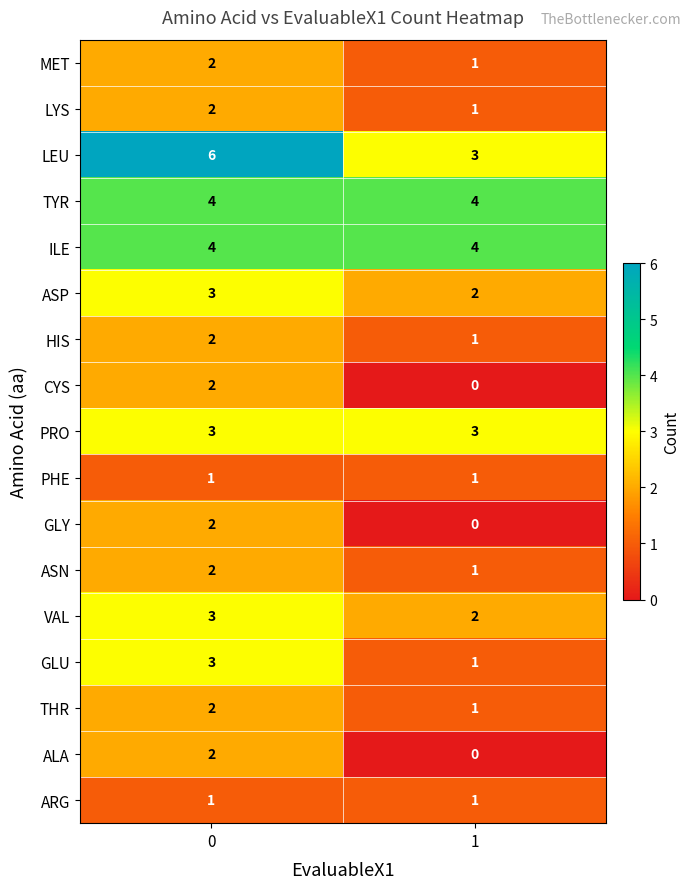

The value of ASN at 0 is 3. True or false?

False